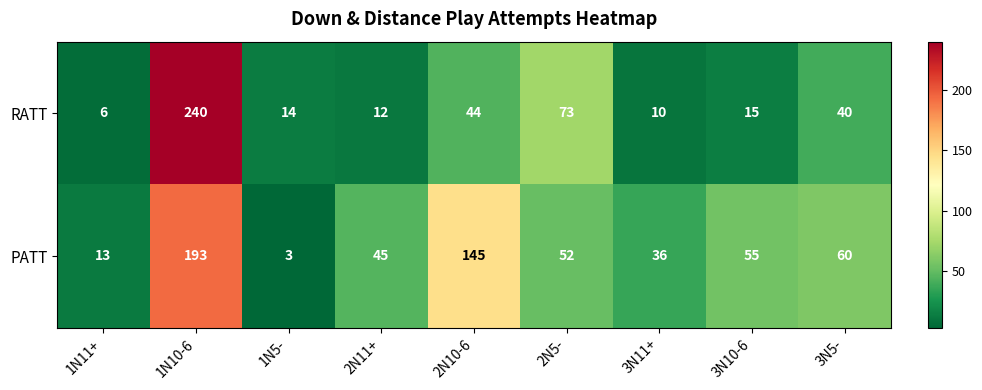

What is the maximum value for PATT?

193